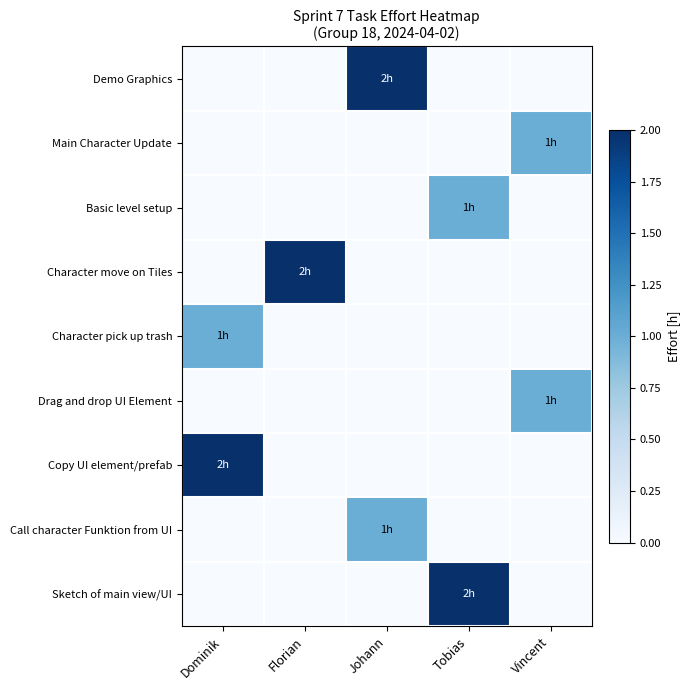

Which category has the highest value across all series?

Johann